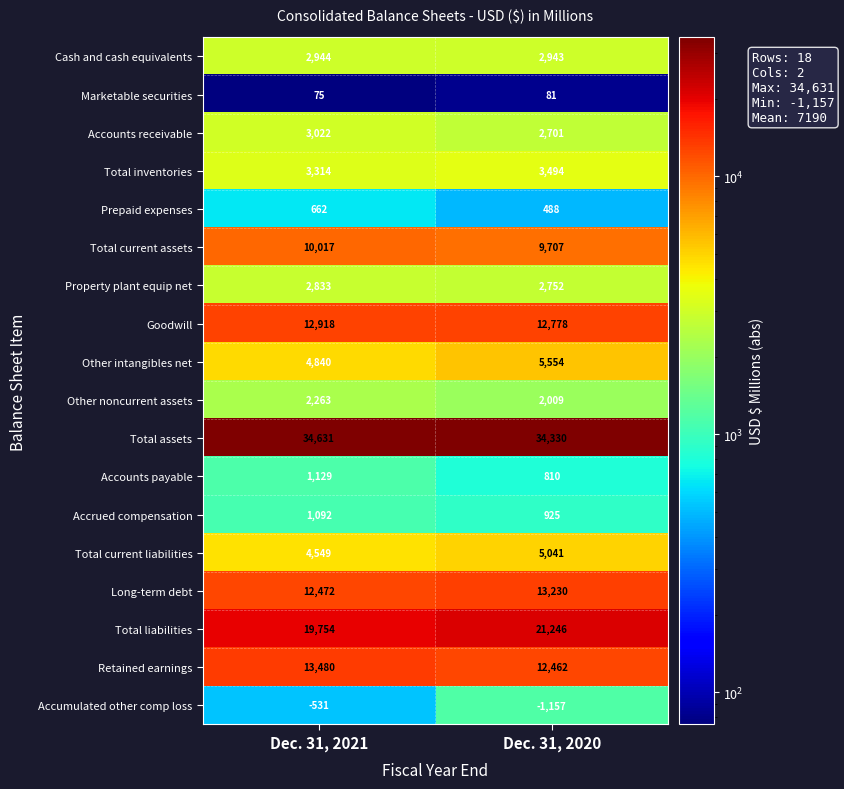

Between Dec. 31, 2021 and Dec. 31, 2020, which series saw the biggest shift?

Total liabilities